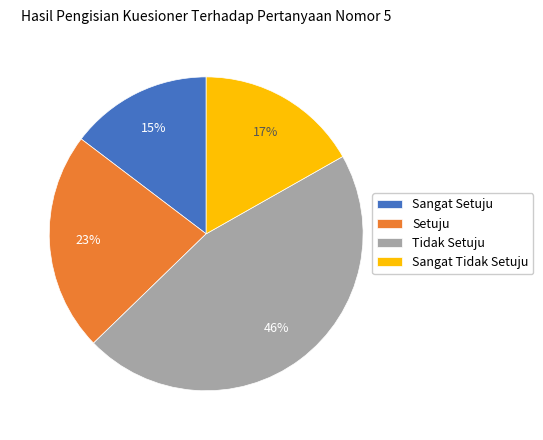

Between Sangat Setuju and Sangat Tidak Setuju, which is larger?

Sangat Tidak Setuju